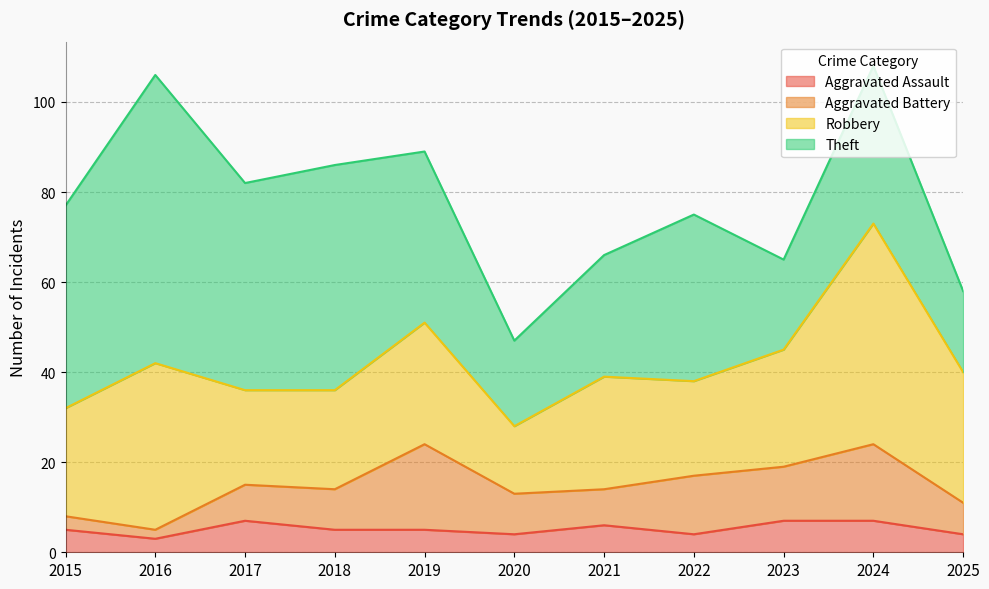

Where is the first local minimum for Robbery?

2017